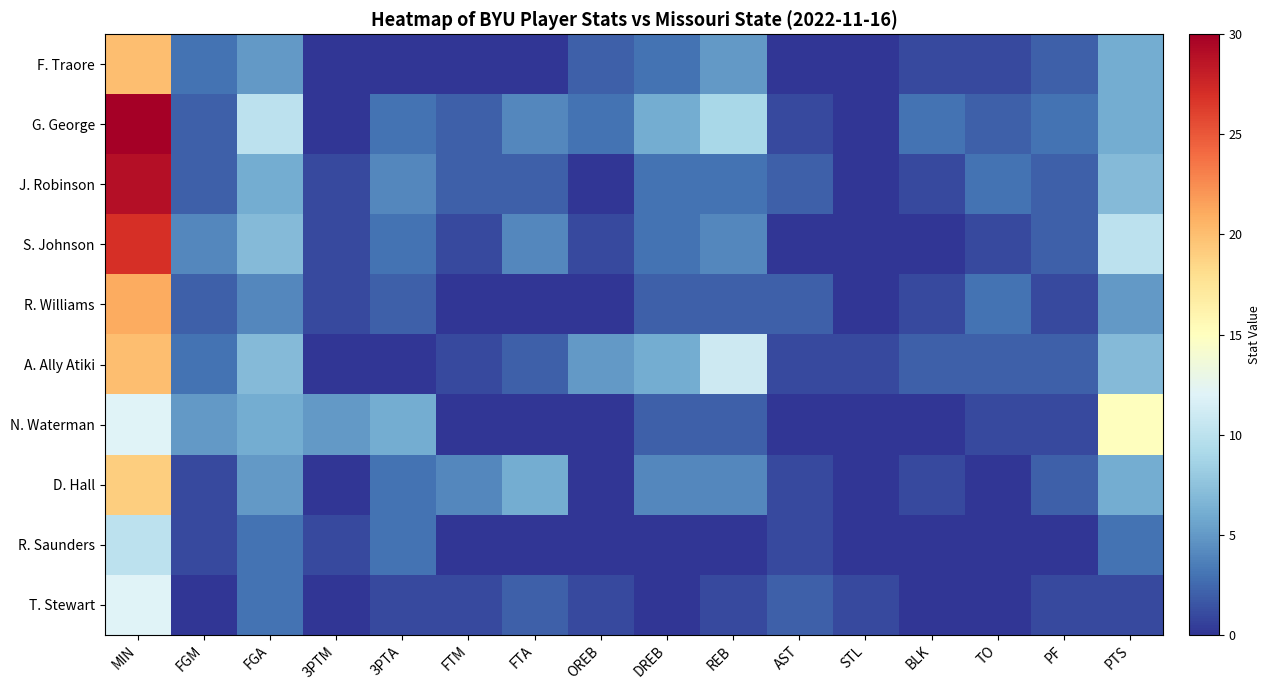

Rank the series at 3PTA from lowest to highest value.

F. Traore, A. Ally Atiki, T. Stewart, R. Williams, G. George, S. Johnson, D. Hall, R. Saunders, J. Robinson, N. Waterman